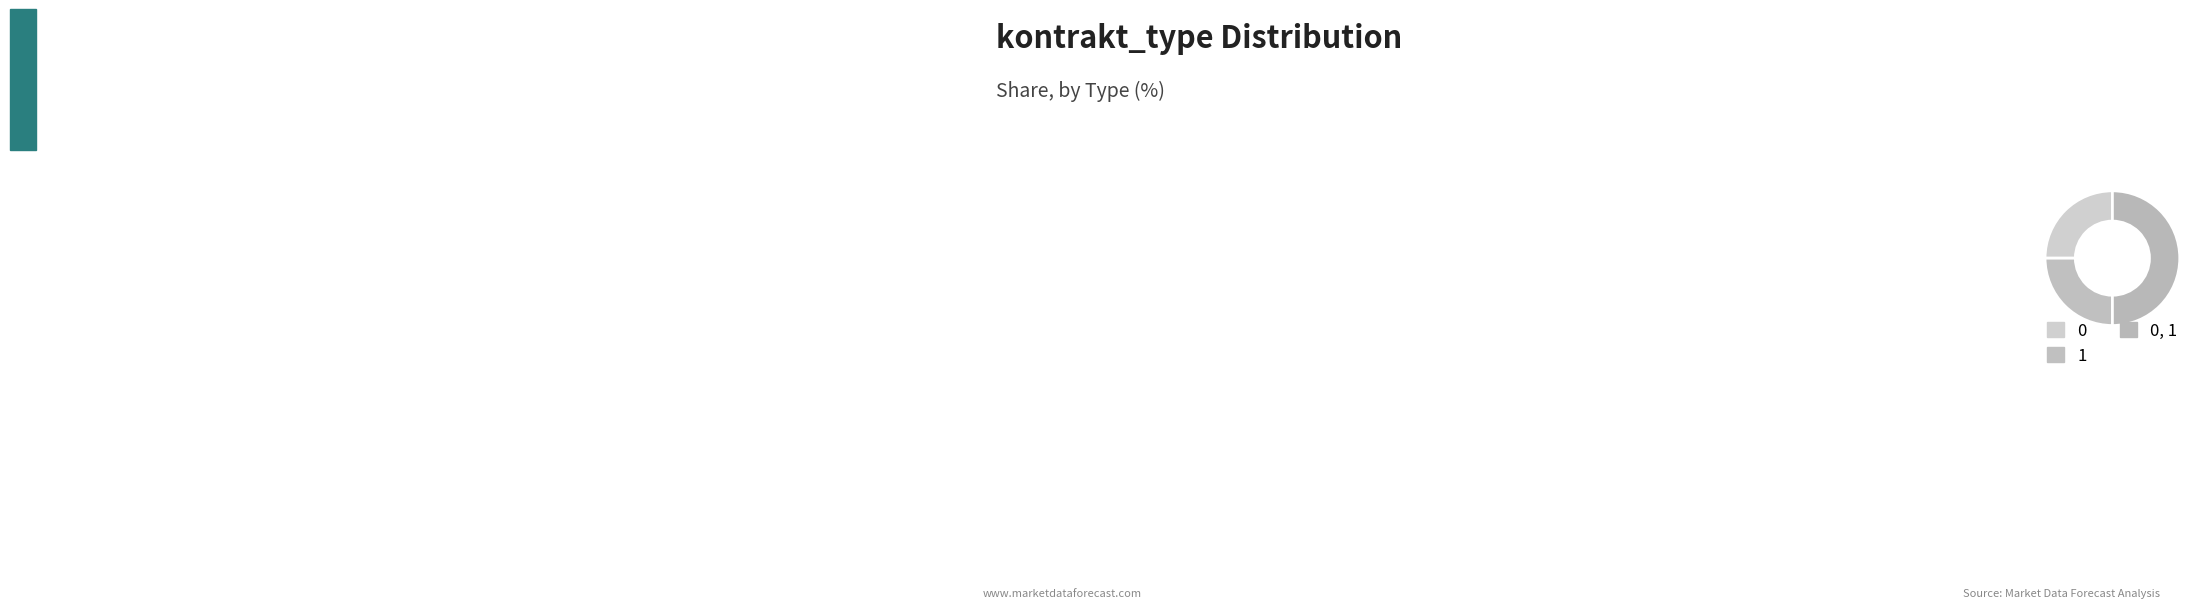

To the nearest percent, what percentage of the pie is 0, 1?

50%